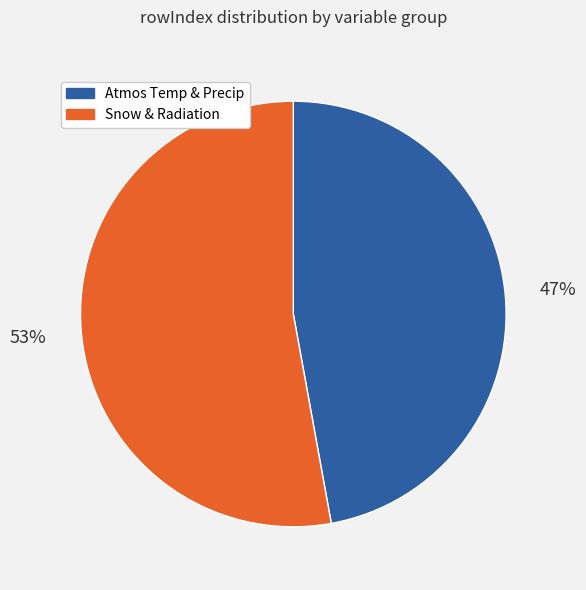

To the nearest percent, what is the difference between the largest and smallest slice percentages?

6%